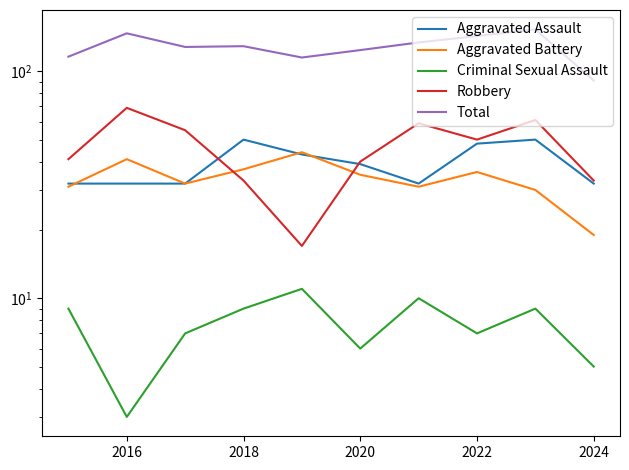

List the series in order of their peak value, lowest first.

Criminal Sexual Assault, Aggravated Battery, Aggravated Assault, Robbery, Total